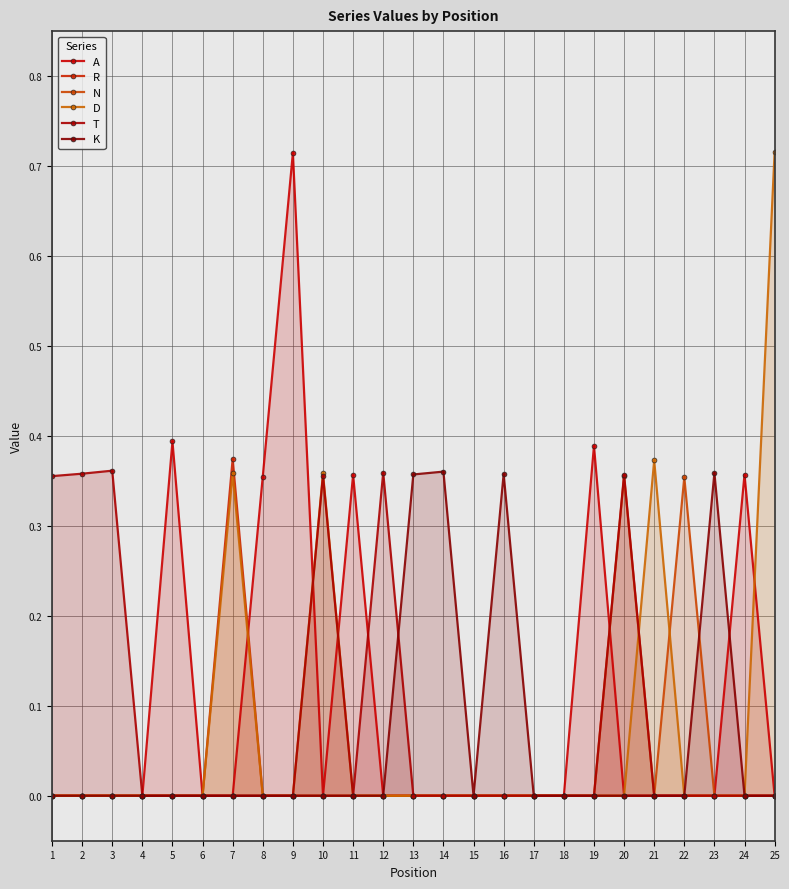

How many categories are shown in the chart?

25